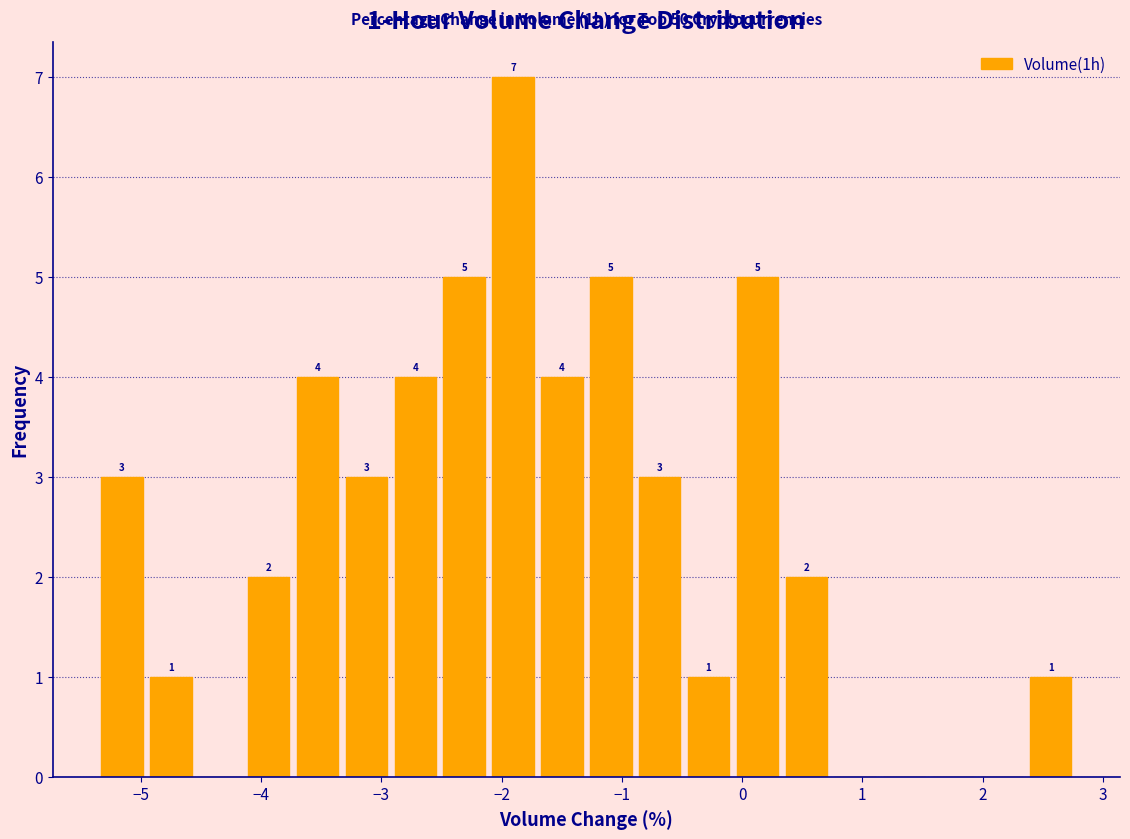

Over which range of the x-axis is the bar tallest?

-2.1 to -1.7